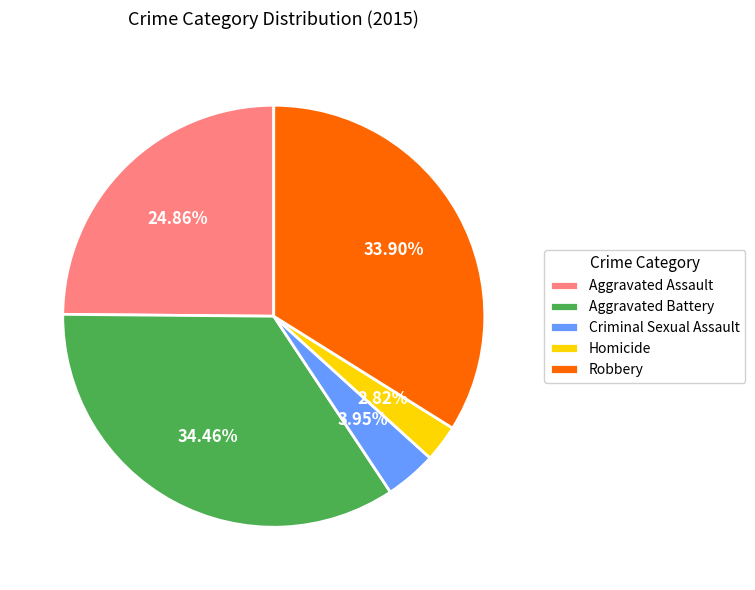

Does Aggravated Assault represent more than half of the total?

No